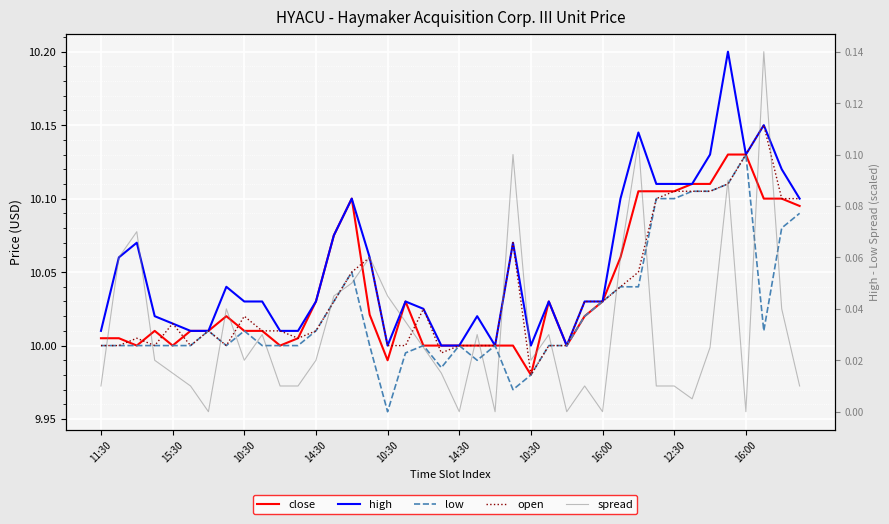

What is the difference between the highest and lowest values at 10:30?

10.0